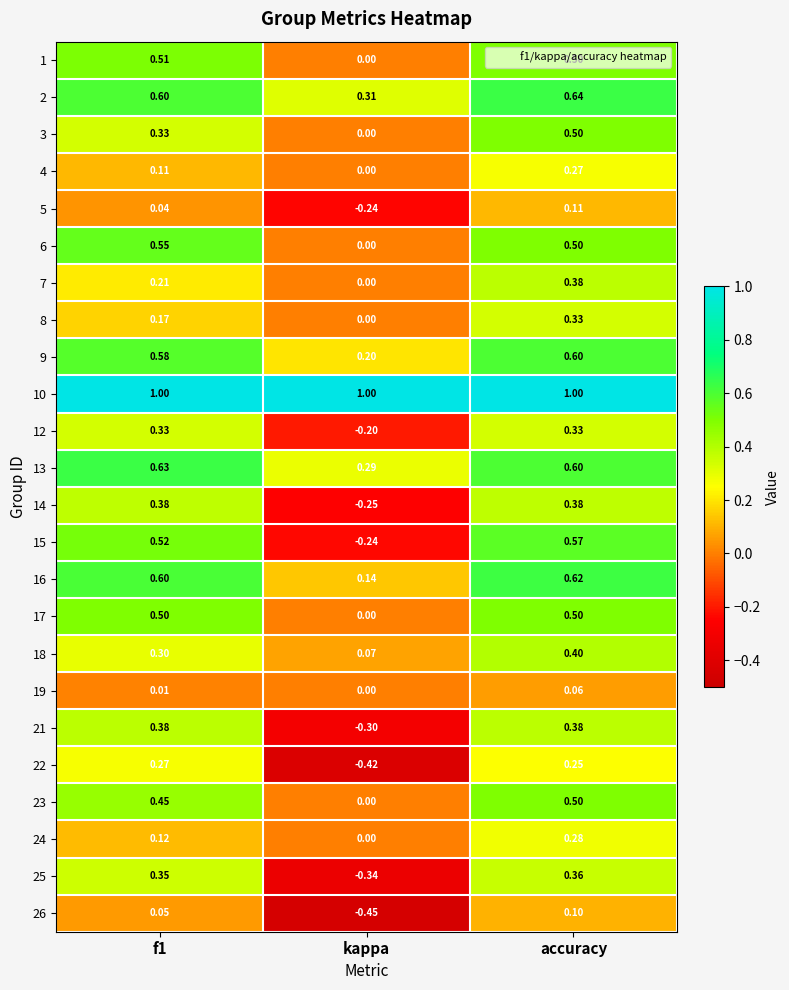

Which category has the lowest value in the 2 series?

kappa